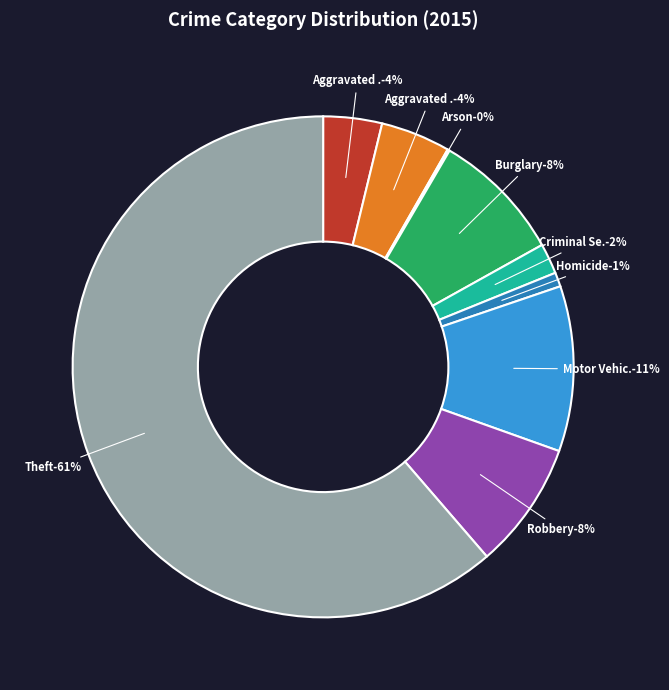

To the nearest percent, what is the average slice percentage?

11%